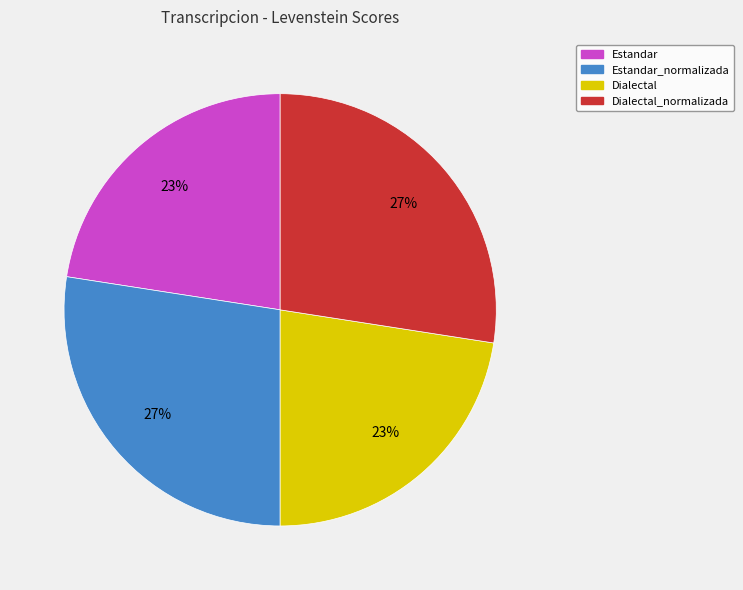

Does any single category account for the majority?

No